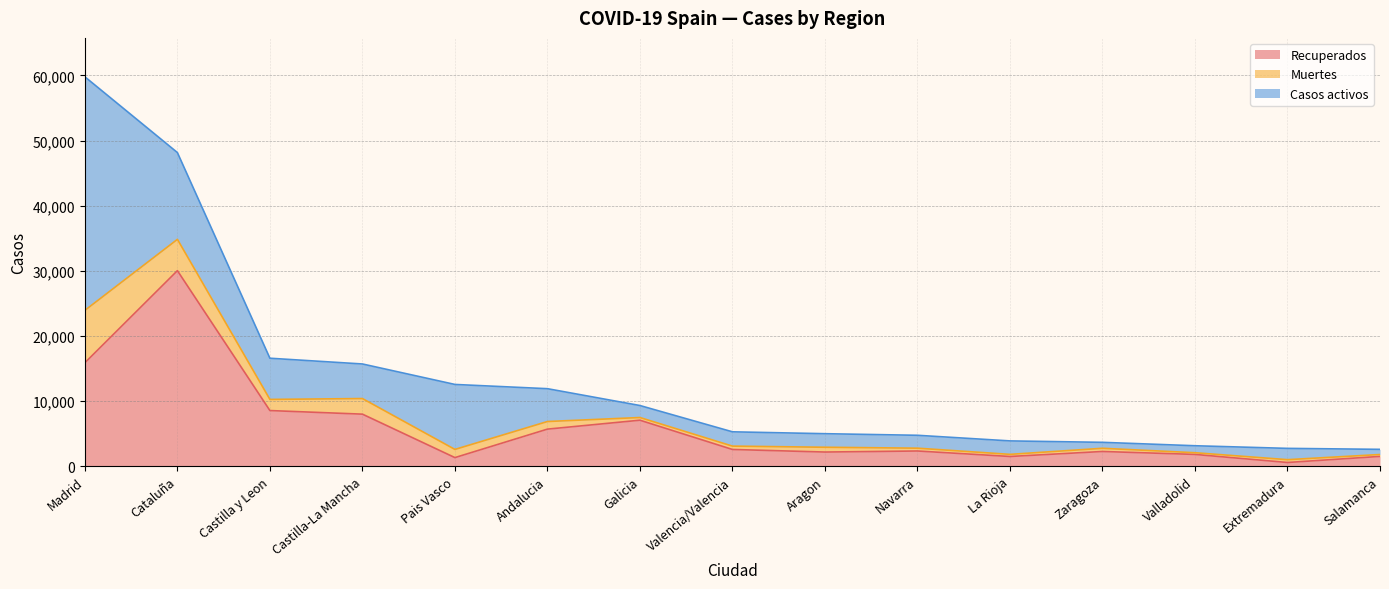

What is the sum of all Casos activos values?

90470